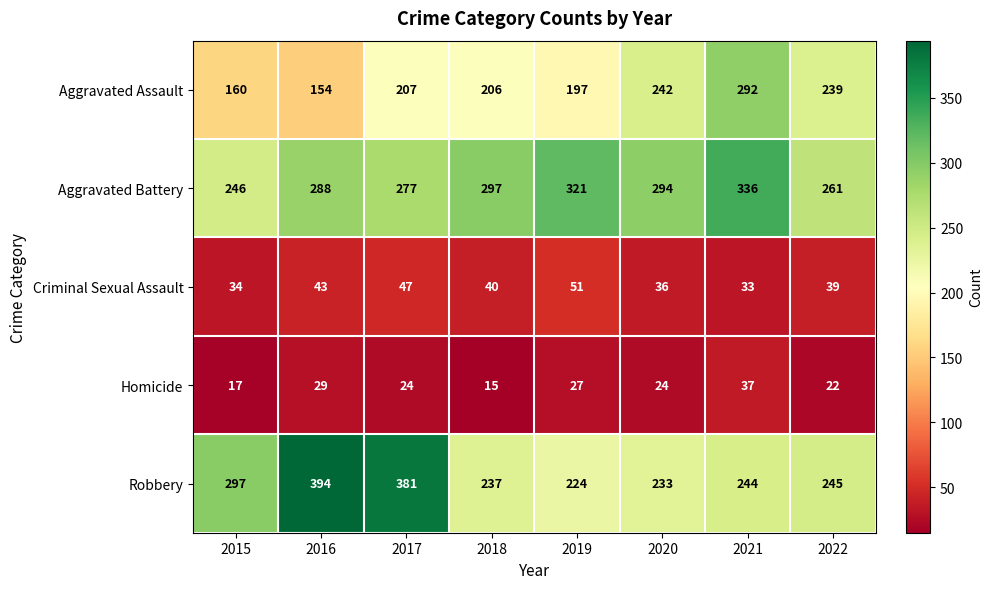

At which label does Aggravated Battery first exceed 294?

2018